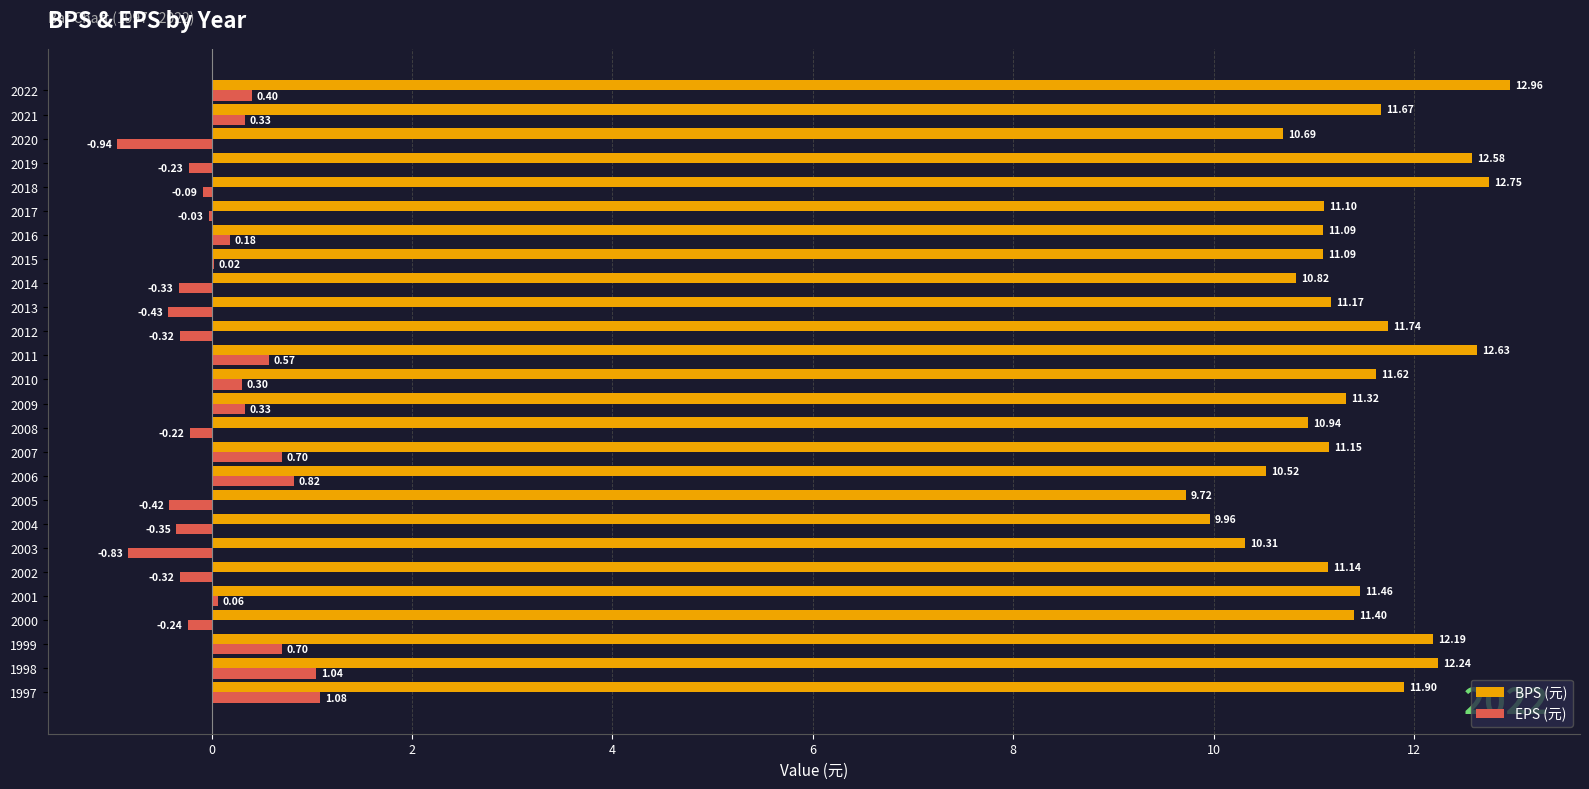

What is the sum of all BPS (元) values?

296.2